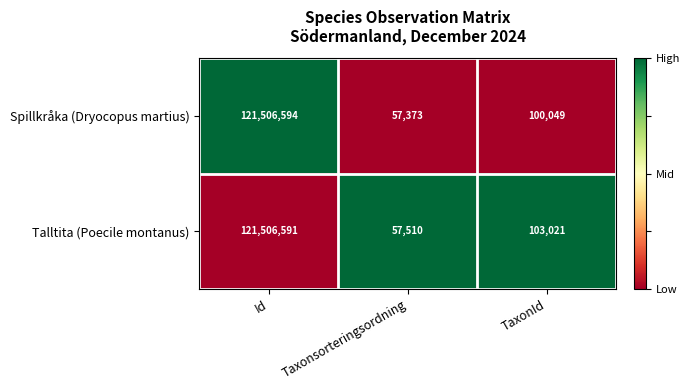

What is the maximum value shown in the chart?

121506594